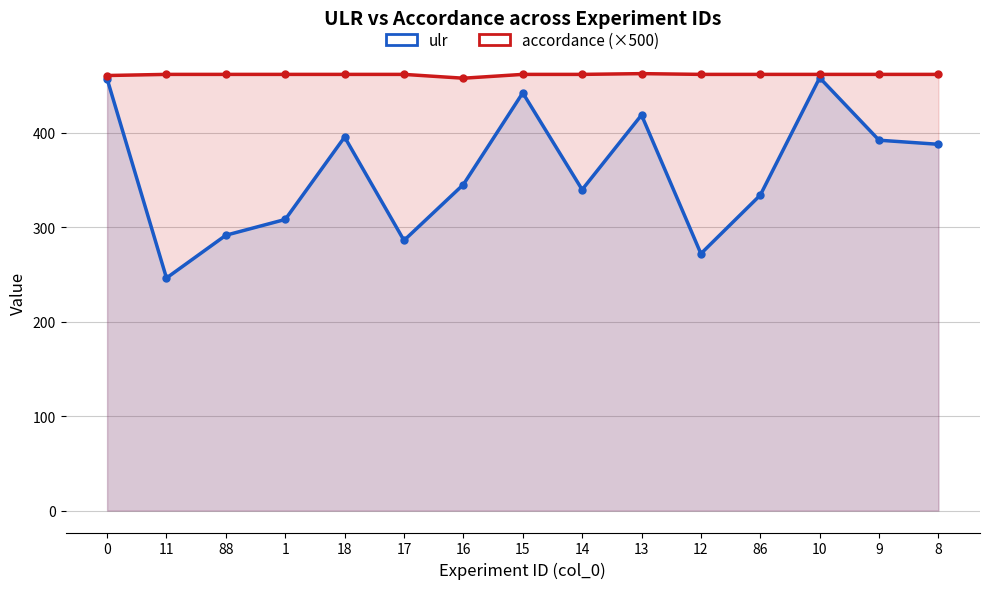

Reading right to left, extract all data points from this chart.

ulr: 387.8	392.2	458.3	334.0	272.1	418.9	339.8	442.3	345.3	286.1	395.5	308.3	291.6	246.3	457.2
accordance (×500): 461.8	461.8	461.8	461.8	461.8	462.6	461.8	461.8	457.8	461.8	461.8	461.8	461.8	461.8	460.6